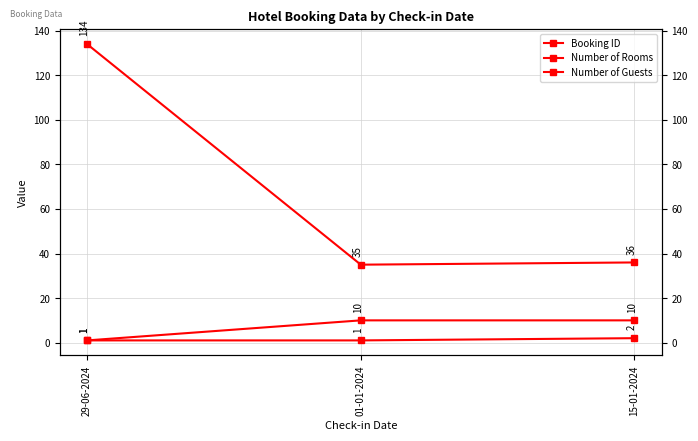

How many data points in Booking ID are less than 36?

1